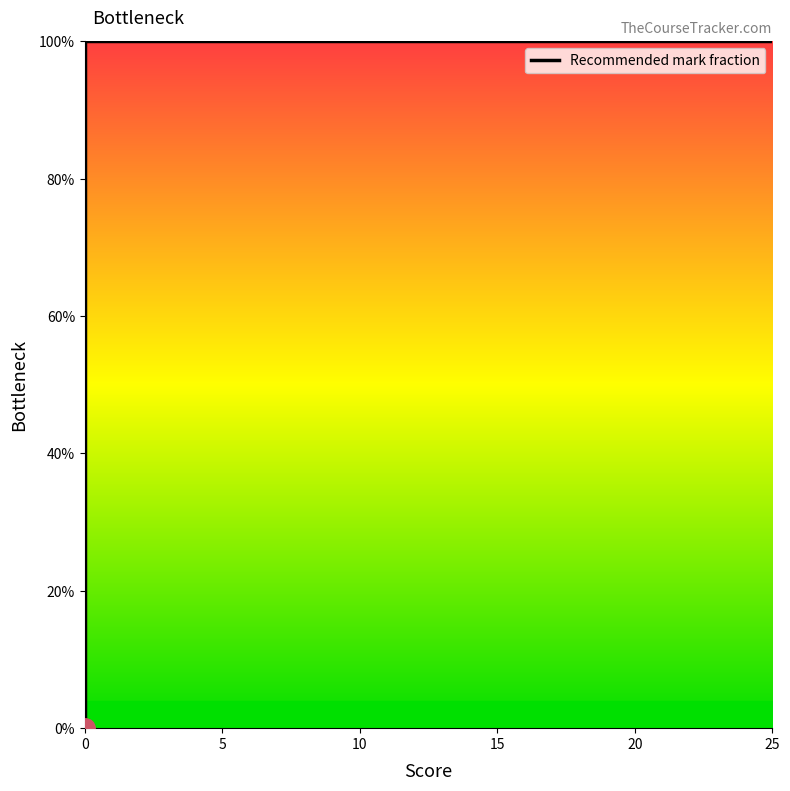

What is the greatest value displayed?

2